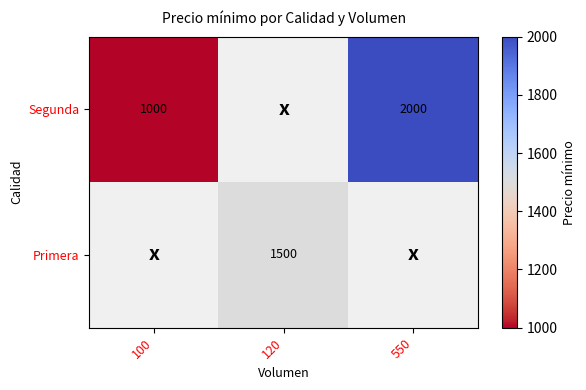

The value of Segunda at 550 is 2656. True or false?

False